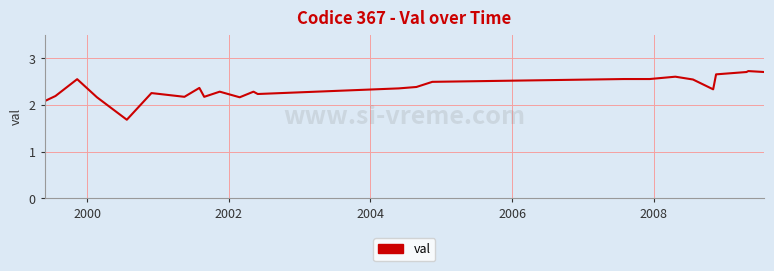

What is the smallest value displayed?

1.7